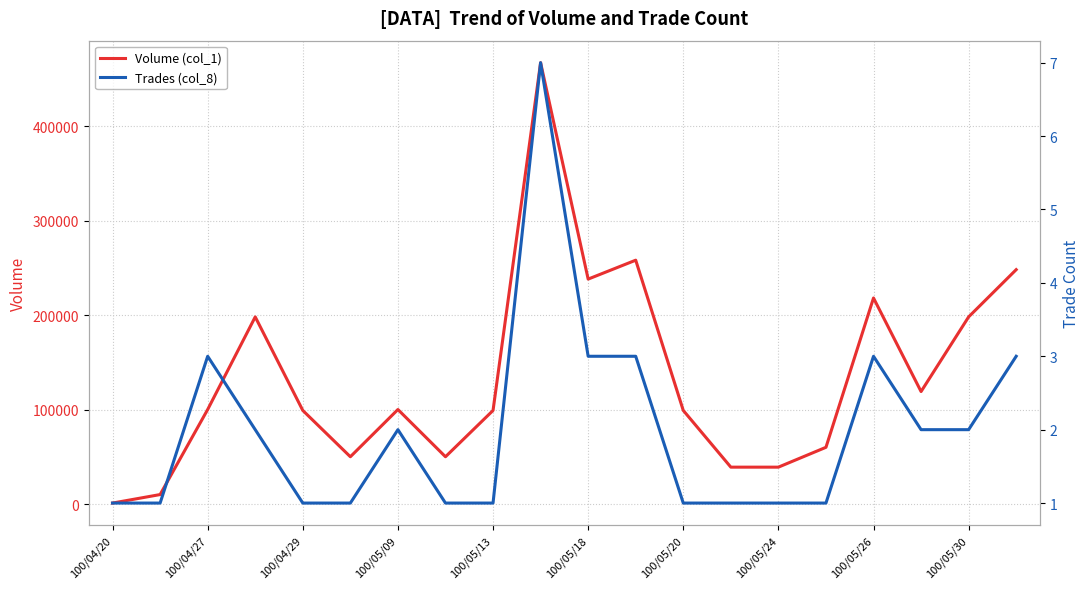

True or false: Volume (col_1) and Trades (col_8) cross at least once.

False